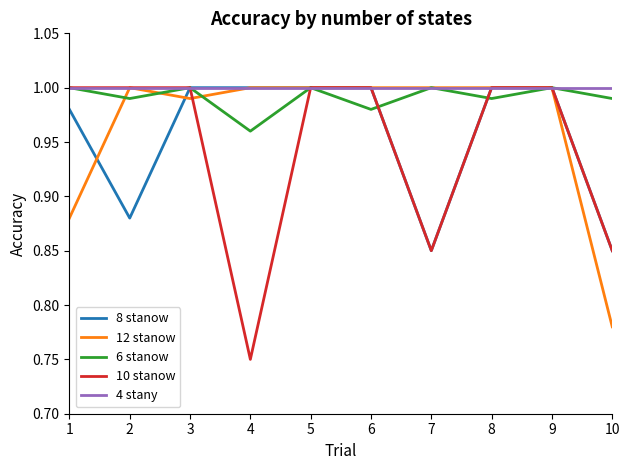

Which series changed the most between 9 and 10?

12 stanow